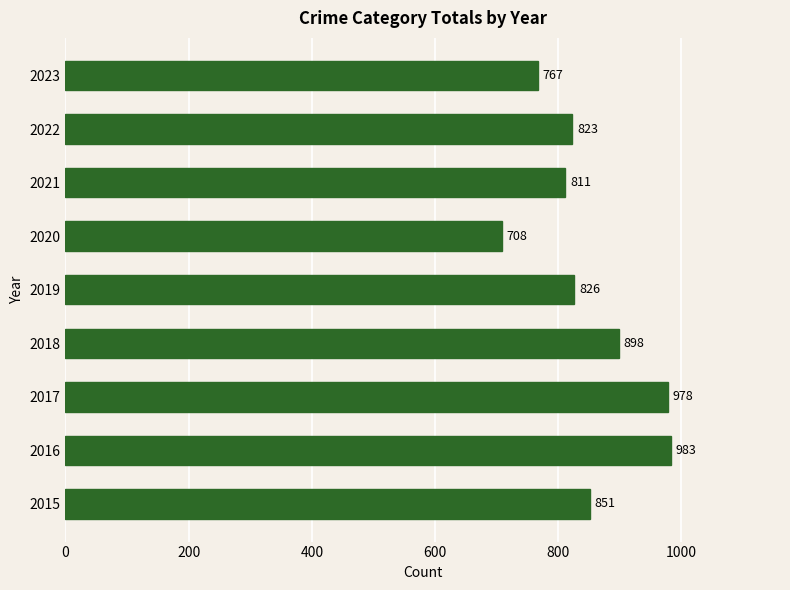

Approximately how many times larger is the value at 2018 compared to 2017?

0.9